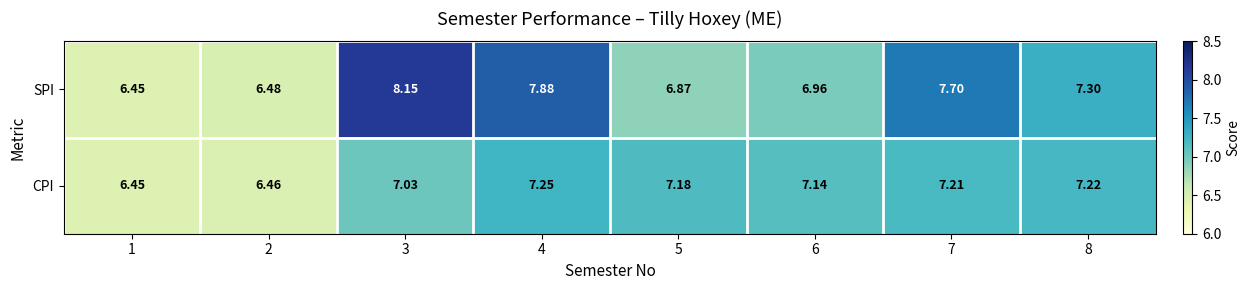

Which series has the widest spread of values?

SPI